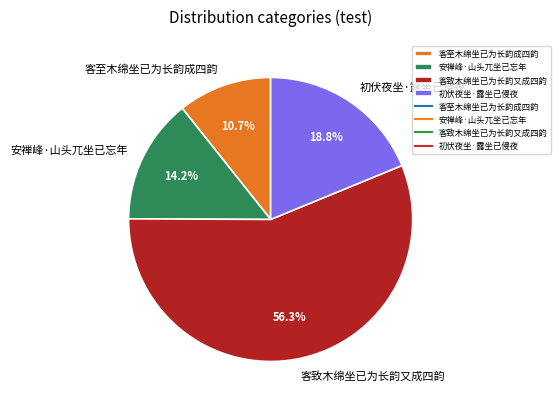

Which slice is the largest?

客致木绵坐已为长韵又成四韵